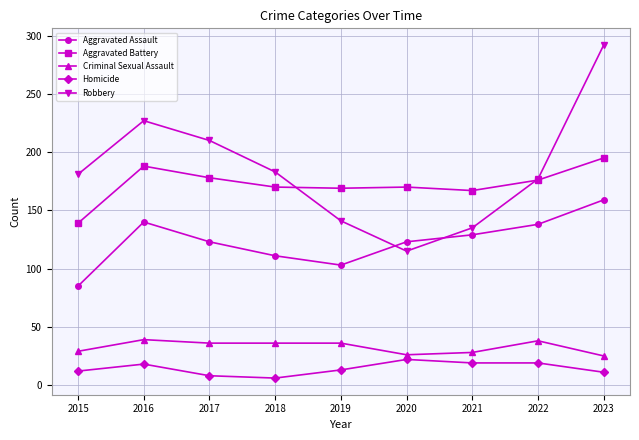

What is the smallest value displayed?

6